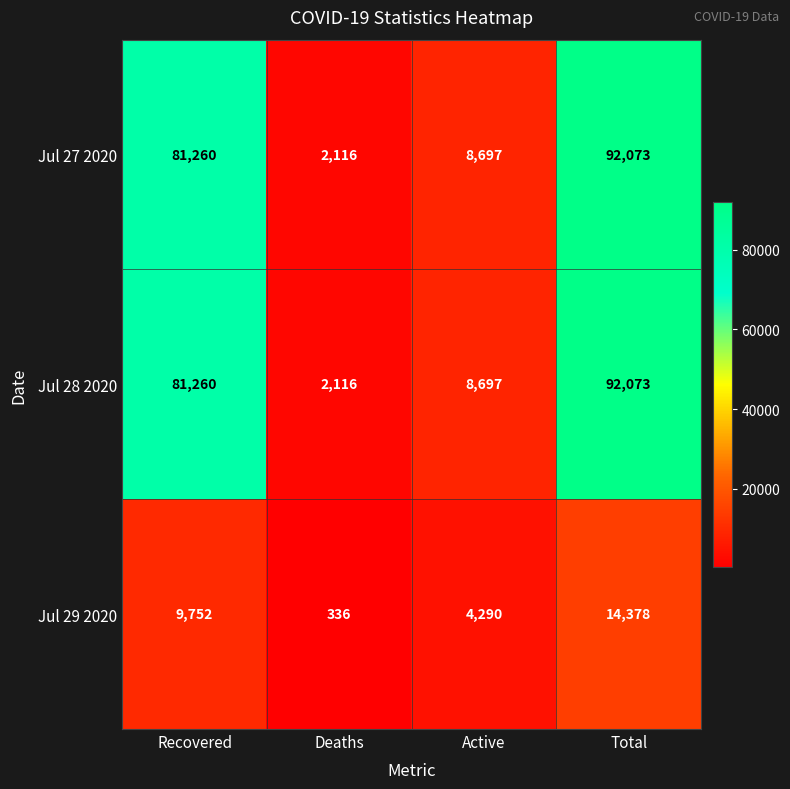

What is the difference between the maximum and minimum values in the Jul 29 2020 series?

14042